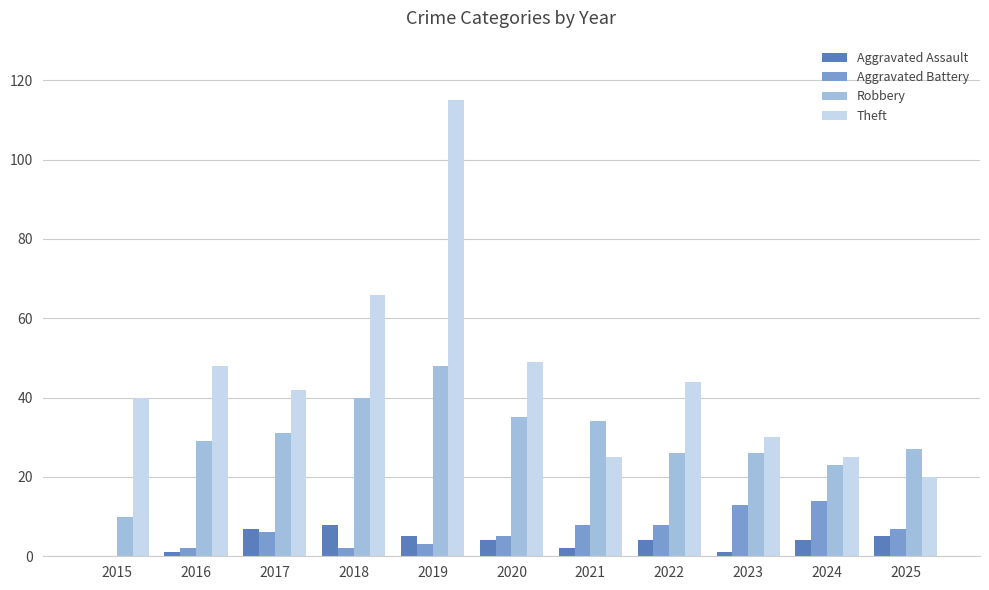

What is the total value across all series at 2022?

82